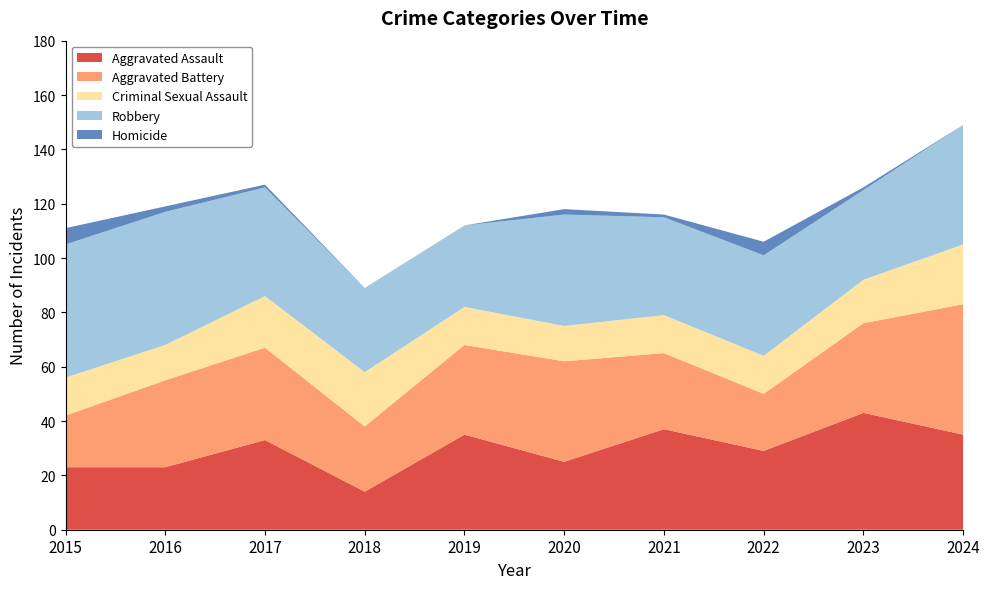

Reading right to left, list all the values displayed in this chart.

Aggravated Assault: 35	43	29	37	25	35	14	33	23	23
Aggravated Battery: 48	33	21	28	37	33	24	34	32	19
Criminal Sexual Assault: 22	16	14	14	13	14	20	19	13	14
Robbery: 44	33	37	36	41	30	31	40	49	49
Homicide: 0	1	5	1	2	0	0	1	2	6